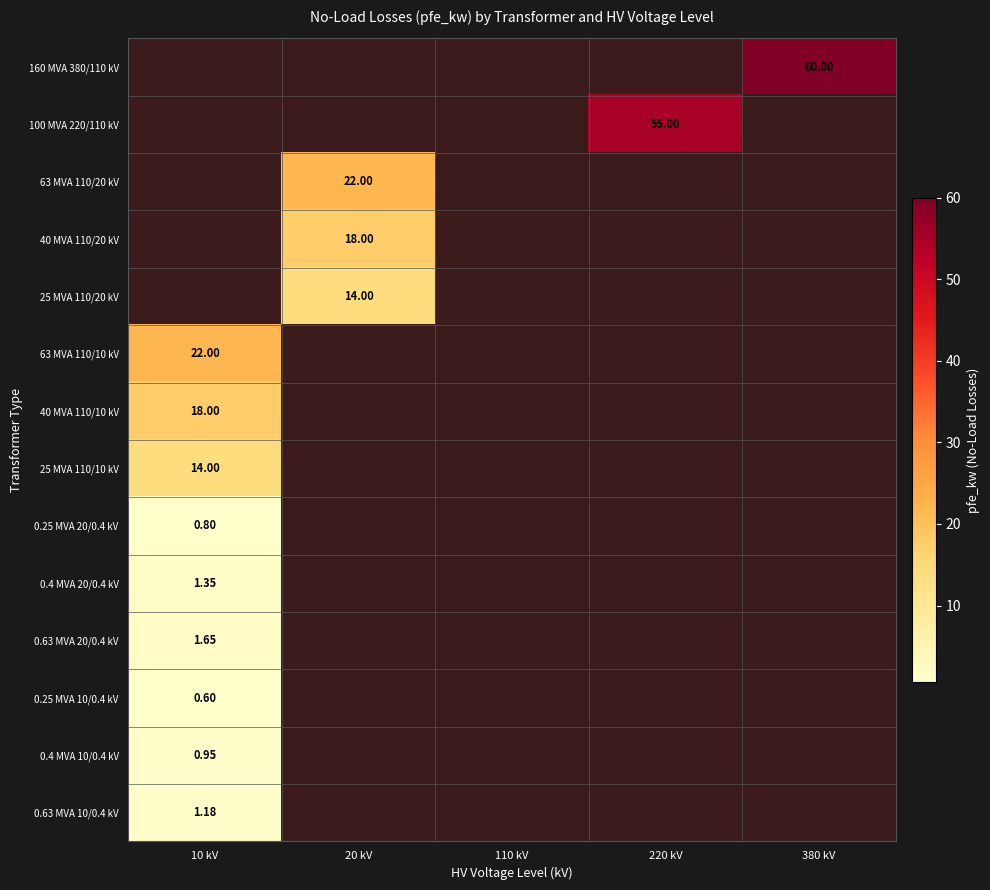

List the labels in order of 40 MVA 110/10 kV value, smallest first.

20 kV, 110 kV, 220 kV, 380 kV, 10 kV